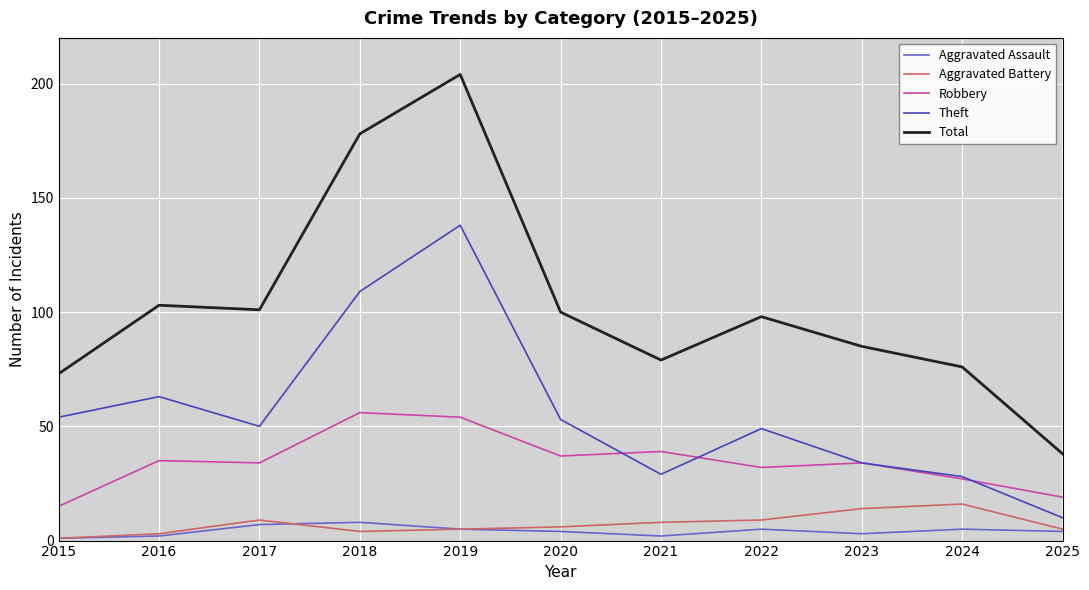

Is it true that Theft equals 24 at 2022?

False